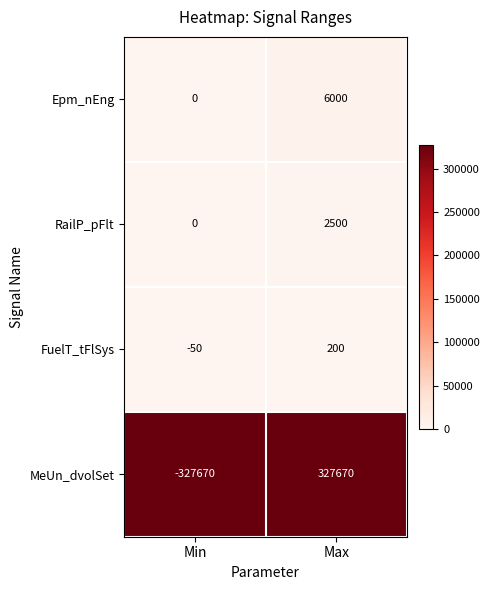

What is the difference between the highest and lowest values at Max?

327470